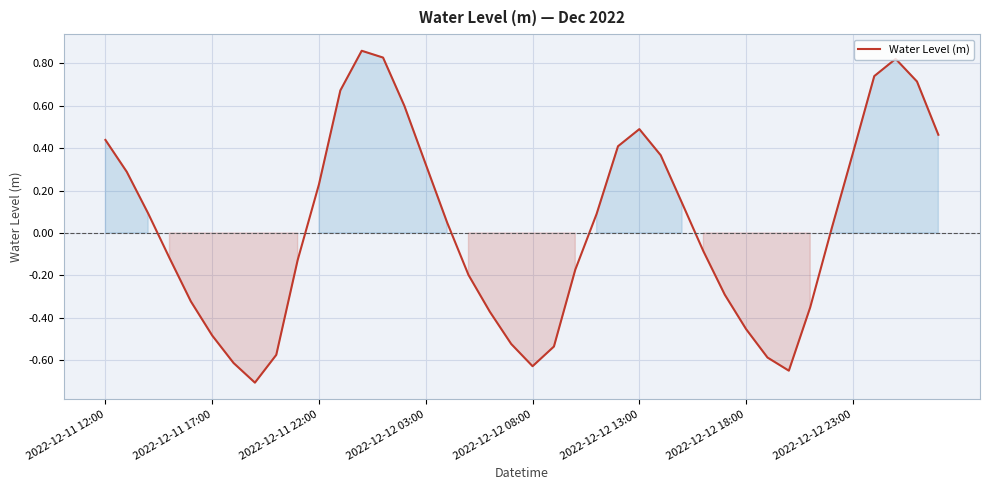

What is the difference between the maximum and minimum values?

1.6